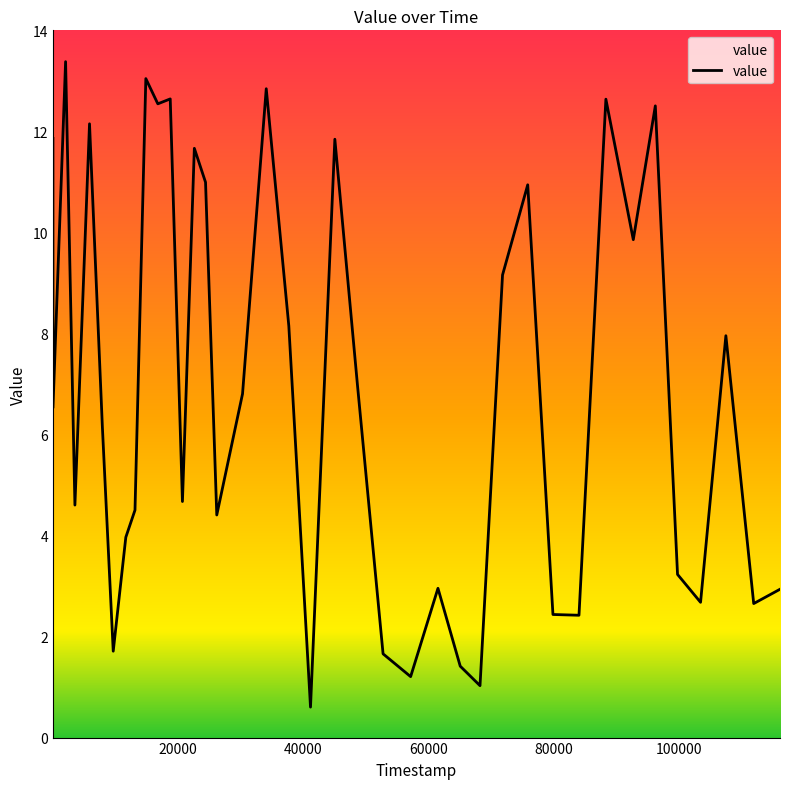

What is the greatest value displayed?

13.4